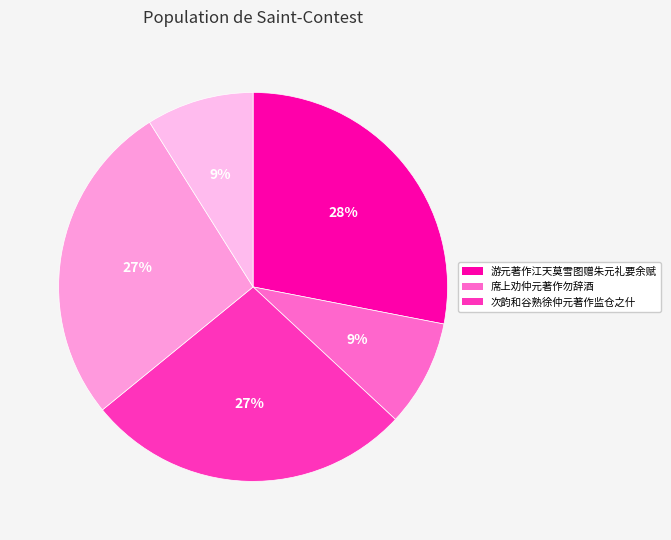

How many slices are in this pie chart?

5